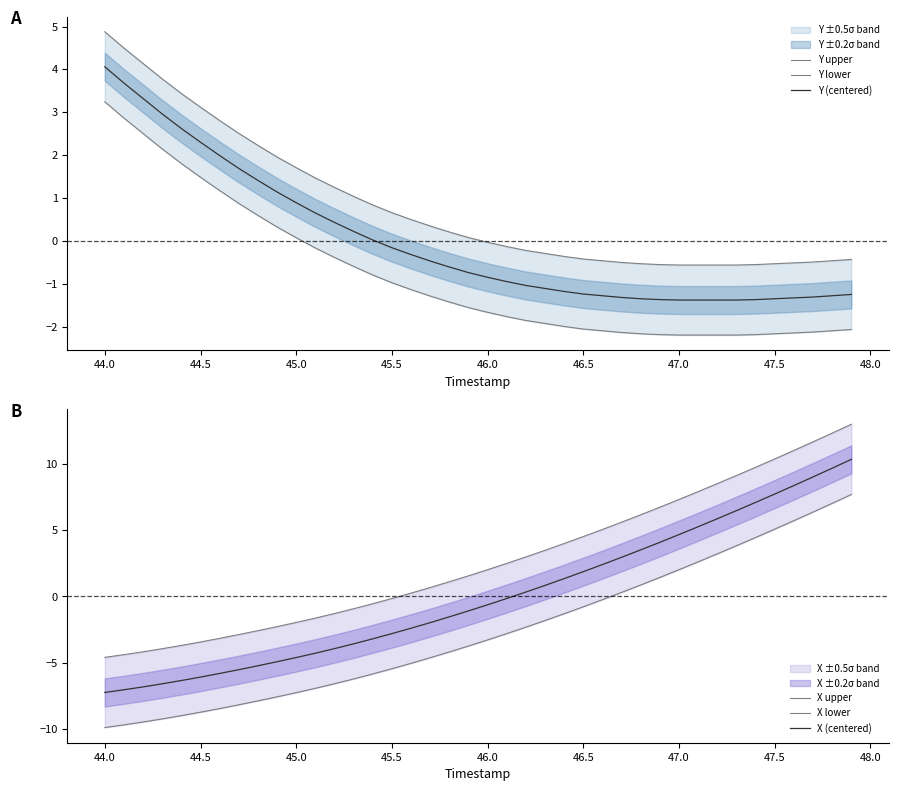

Which series ends up on top after the final intersection of Y (centered) and X lower?

X lower